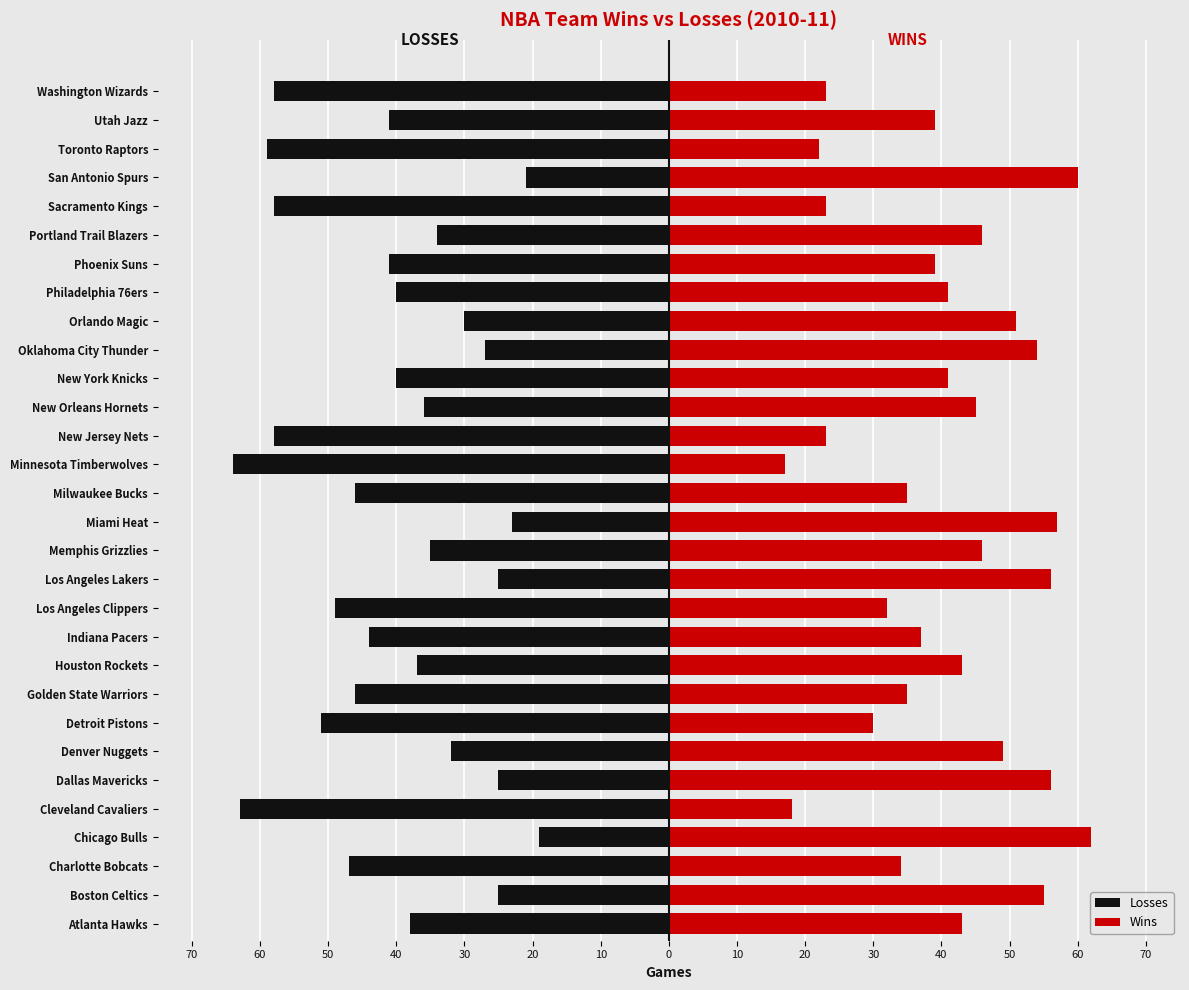

Which has a higher value, Los Angeles Clippers or Indiana Pacers?

Indiana Pacers